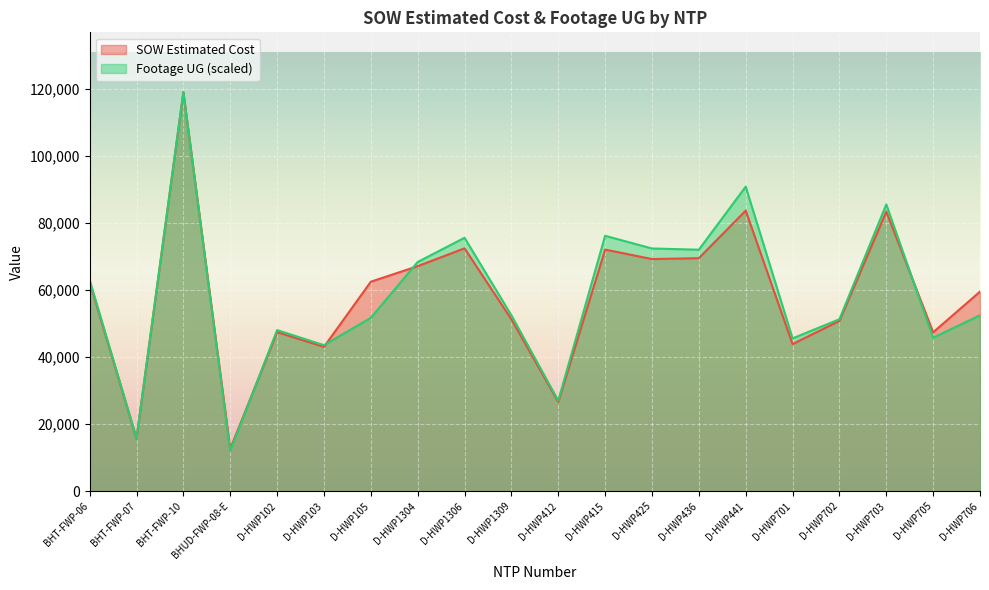

Reading left to right, list all the values displayed in this chart.

SOW Estimated Cost: 62460.4	15690.1	119135.3	12601.5	47461.5	43064.0	62522.5	67171.5	72492.0	51295.0	26617.0	72118.0	69288.0	69555.0	83754.0	43895.5	50824.5	83462.0	47414.0	59562.5
Footage UG: 63018.4	15815.1	119135.3	11956.8	48069.2	43574.3	51736.5	68417.5	75650.2	52487.8	27007.9	76235.9	72454.0	72084.8	90917.7	45598.9	51316.3	85607.8	45802.7	52500.5